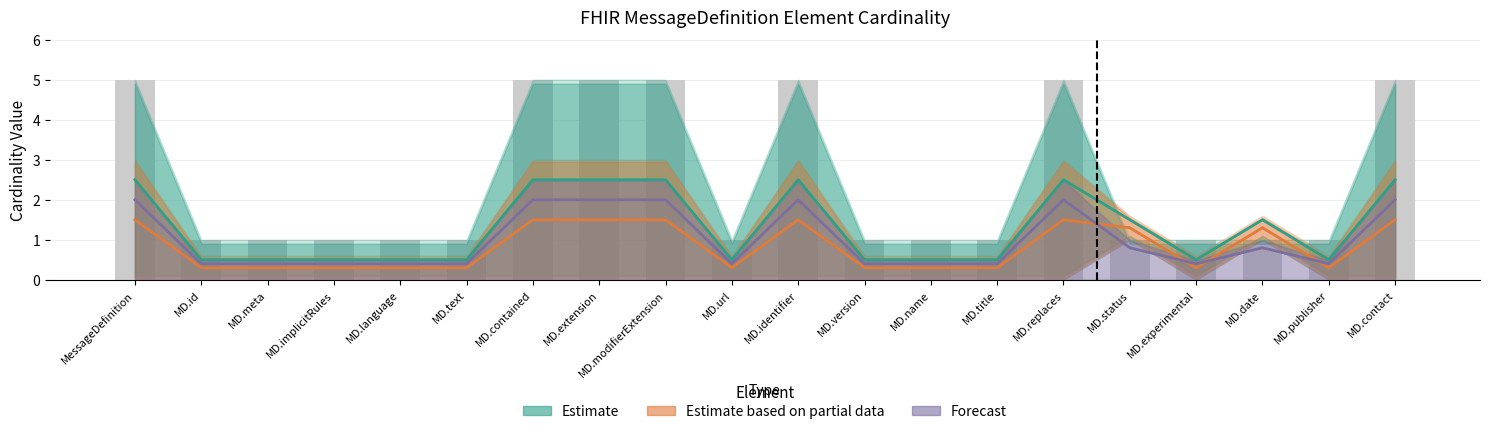

Rank the categories by Estimate based on partial data value from highest to lowest.

MessageDefinition, MD.contained, MD.extension, MD.modifierExtension, MD.identifier, MD.replaces, MD.contact, MD.status, MD.date, MD.id, MD.meta, MD.implicitRules, MD.language, MD.text, MD.url, MD.version, MD.name, MD.title, MD.experimental, MD.publisher